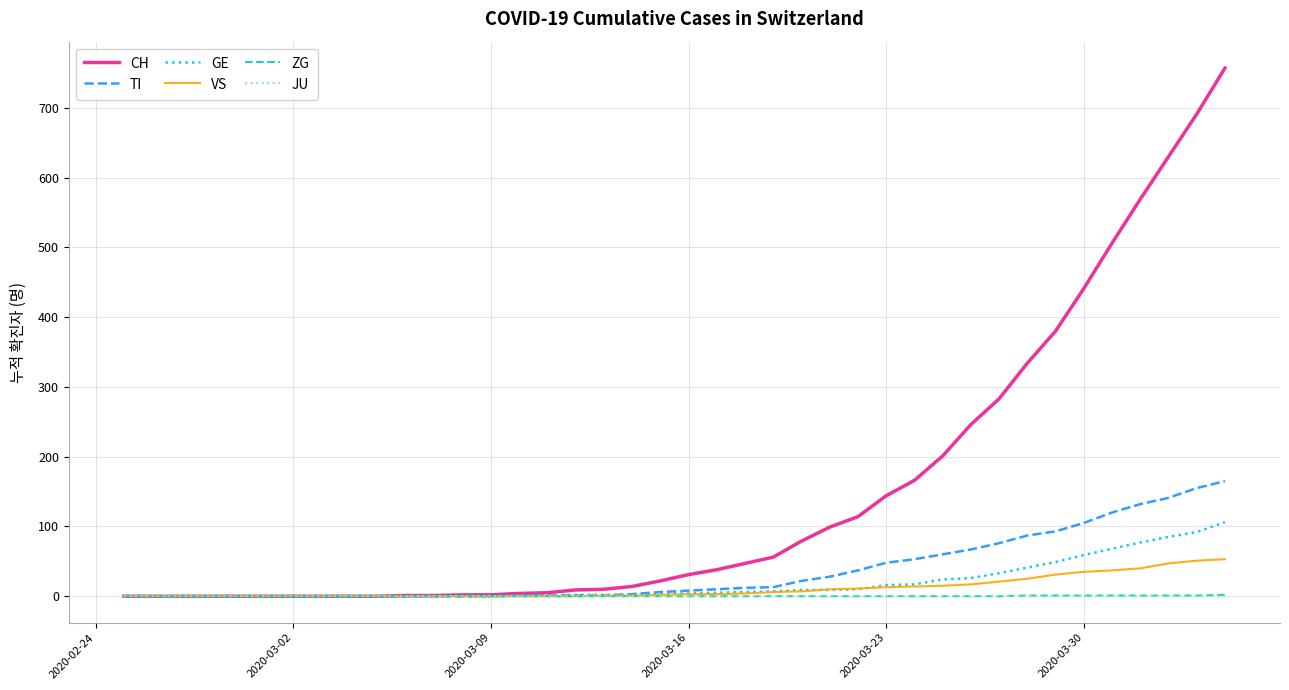

Which series has the largest total across all categories?

CH